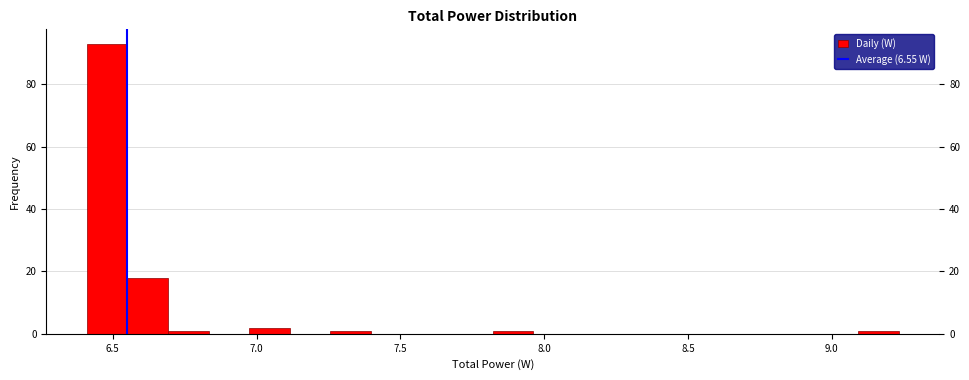

Around what value on the x-axis is the tallest bar? Give the approximate position of its centre, as read against the axis.

6.50